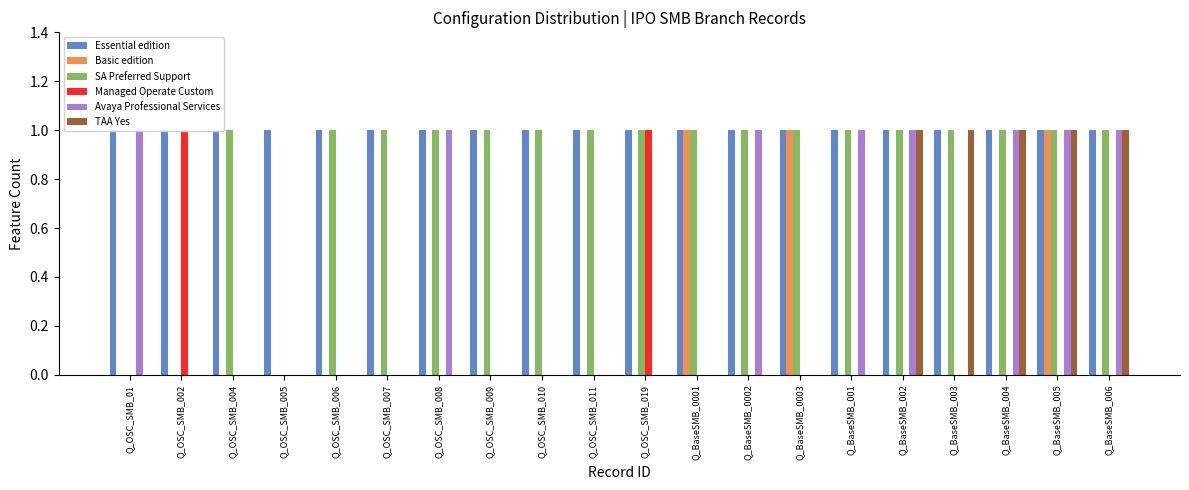

Is the value of Managed Operate Custom at Q_BaseSMB_0003 greater than the value of Essential edition at Q_OSC_SMB_019?

No